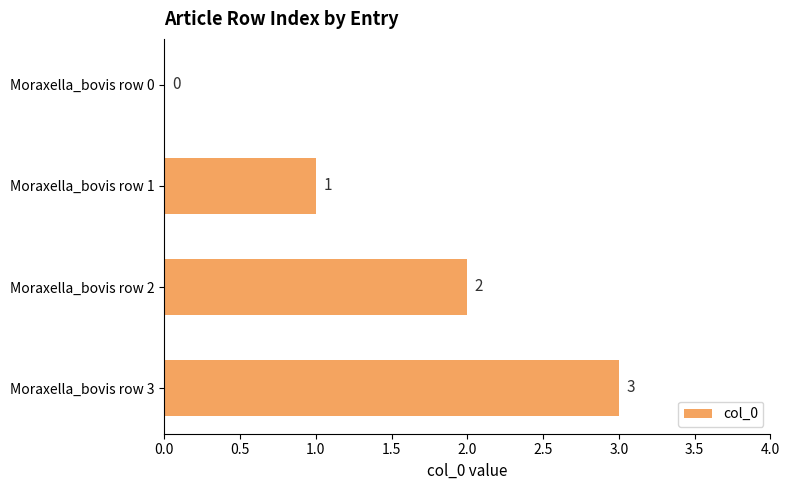

What value does the data have at Moraxella_bovis row 3?

3